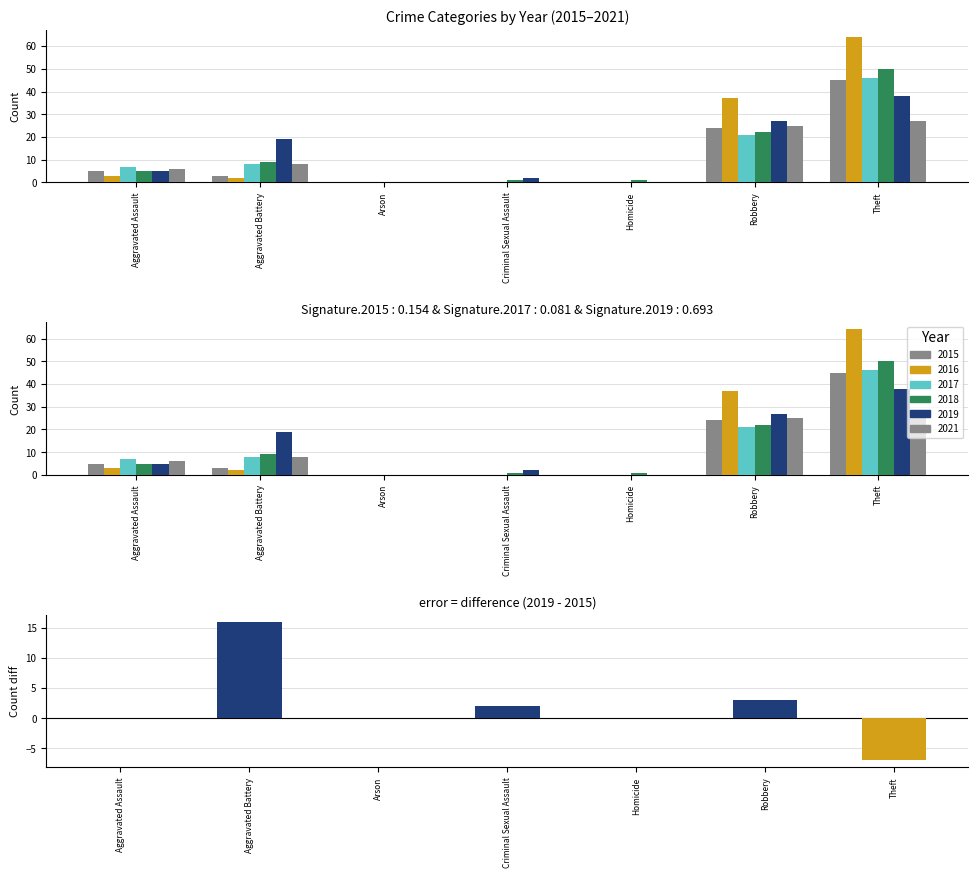

How many values exceed 0?

3